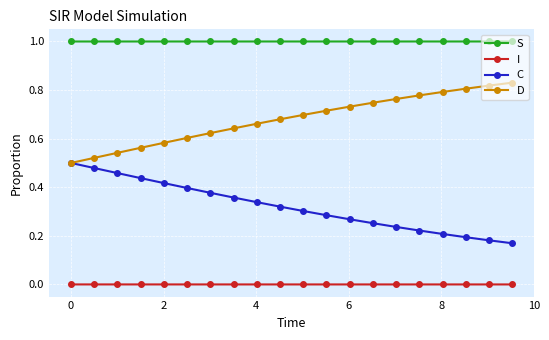

List the series in order of their overall mean, lowest first.

I, C, D, S